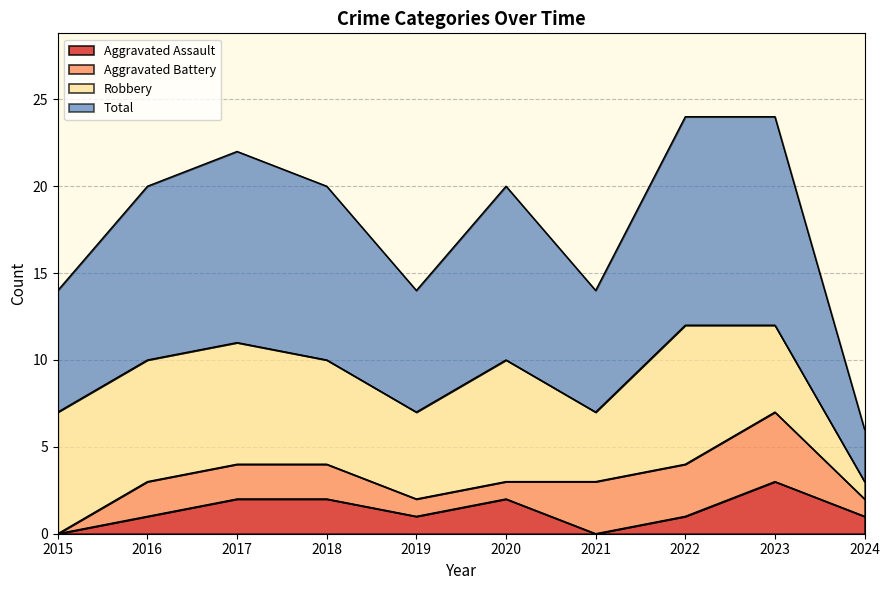

Does the chart display data point markers on the line(s)?

No